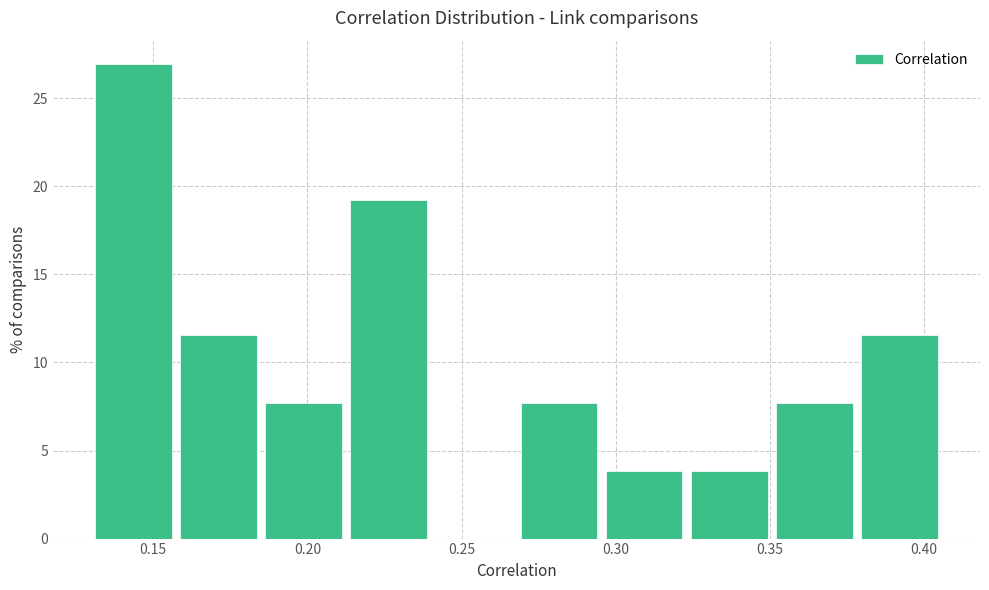

Over which range of the x-axis is the bar tallest?

0.130 to 0.160